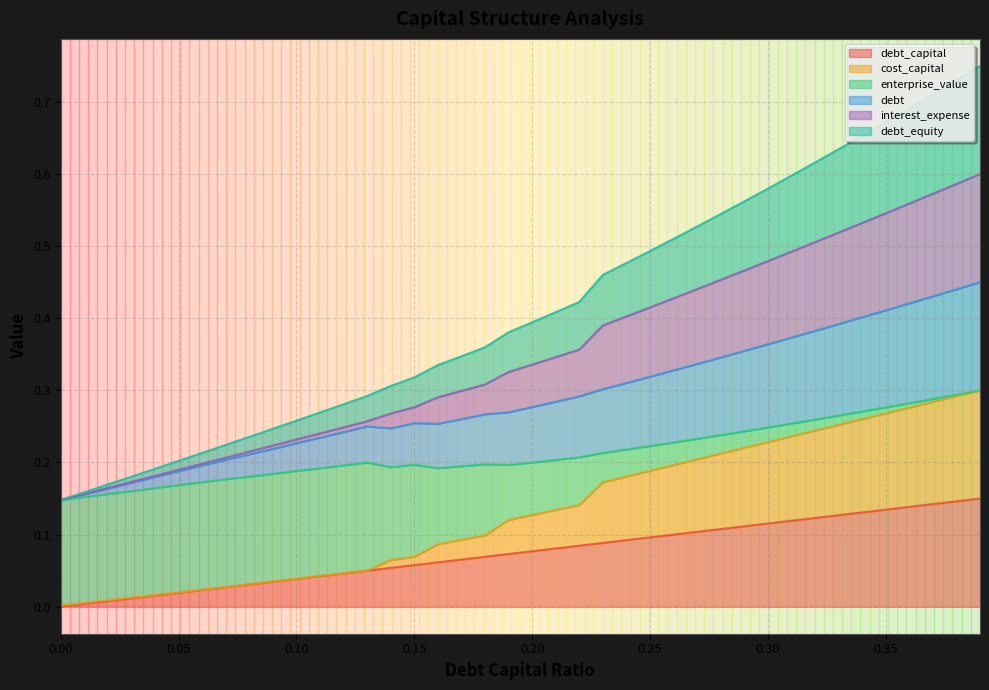

What is the average value of the interest_expense series?

0.4